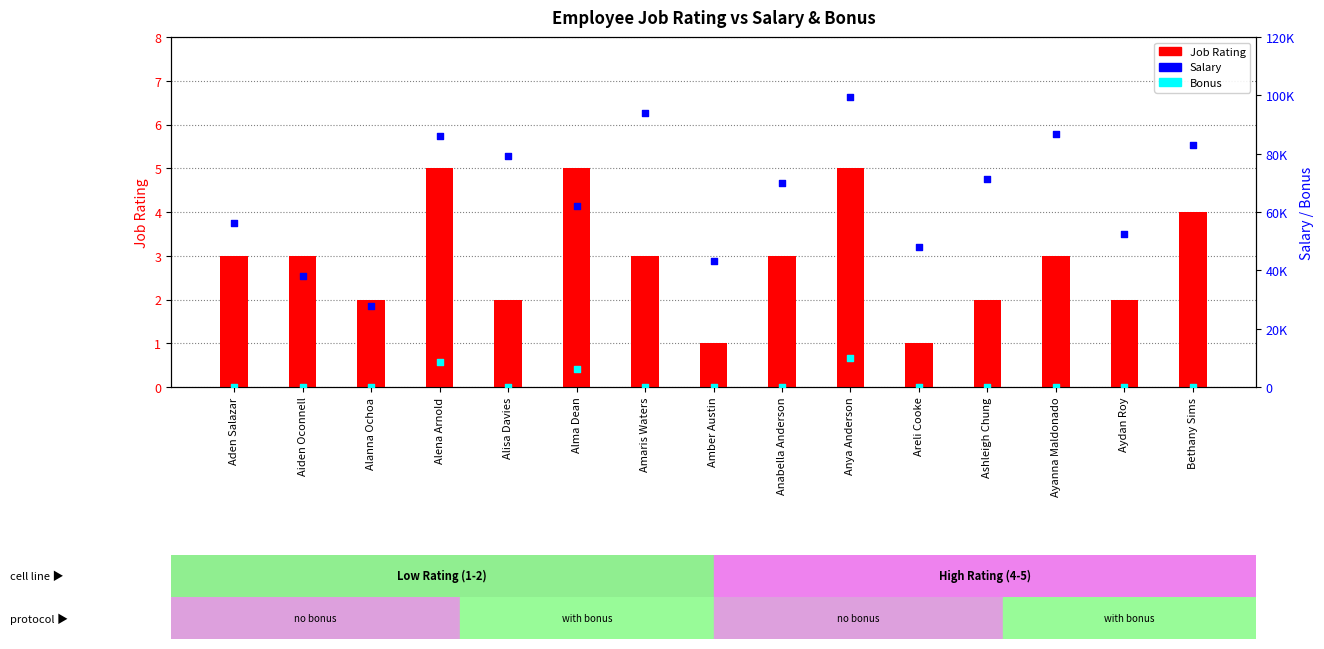

Which series contains the highest Y value?

Salary